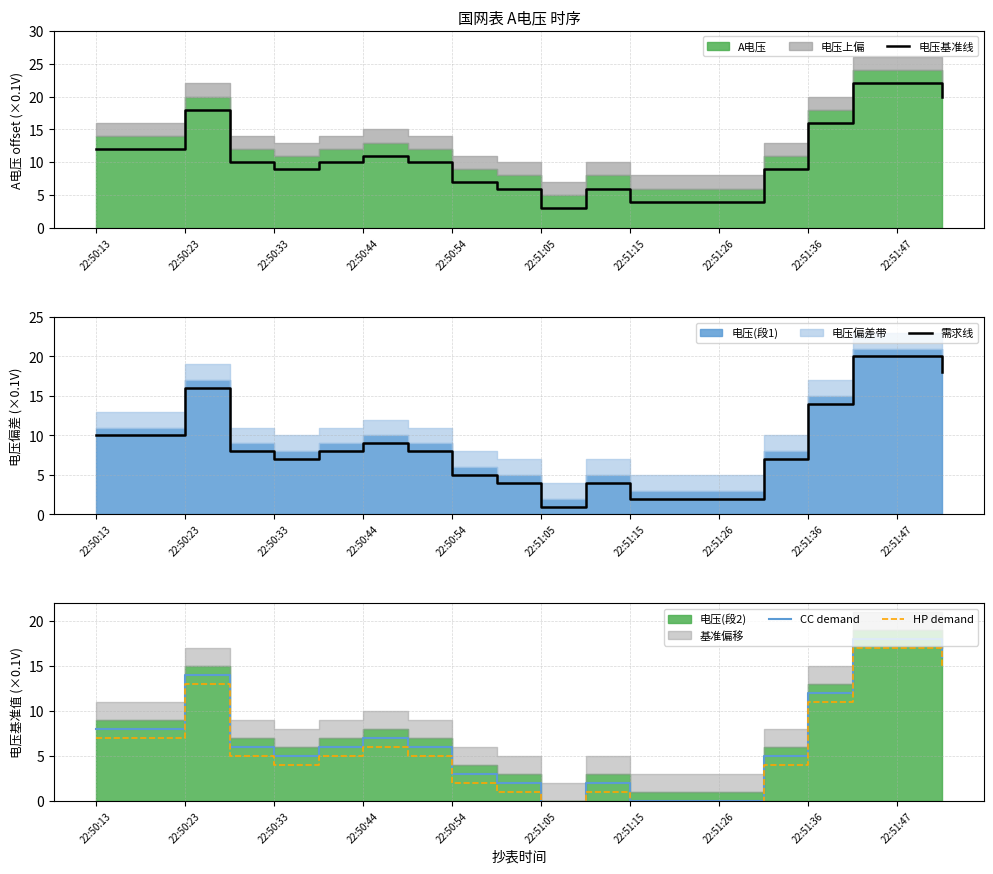

The value of 电压基准线 at 22:50:23 is 30. True or false?

False